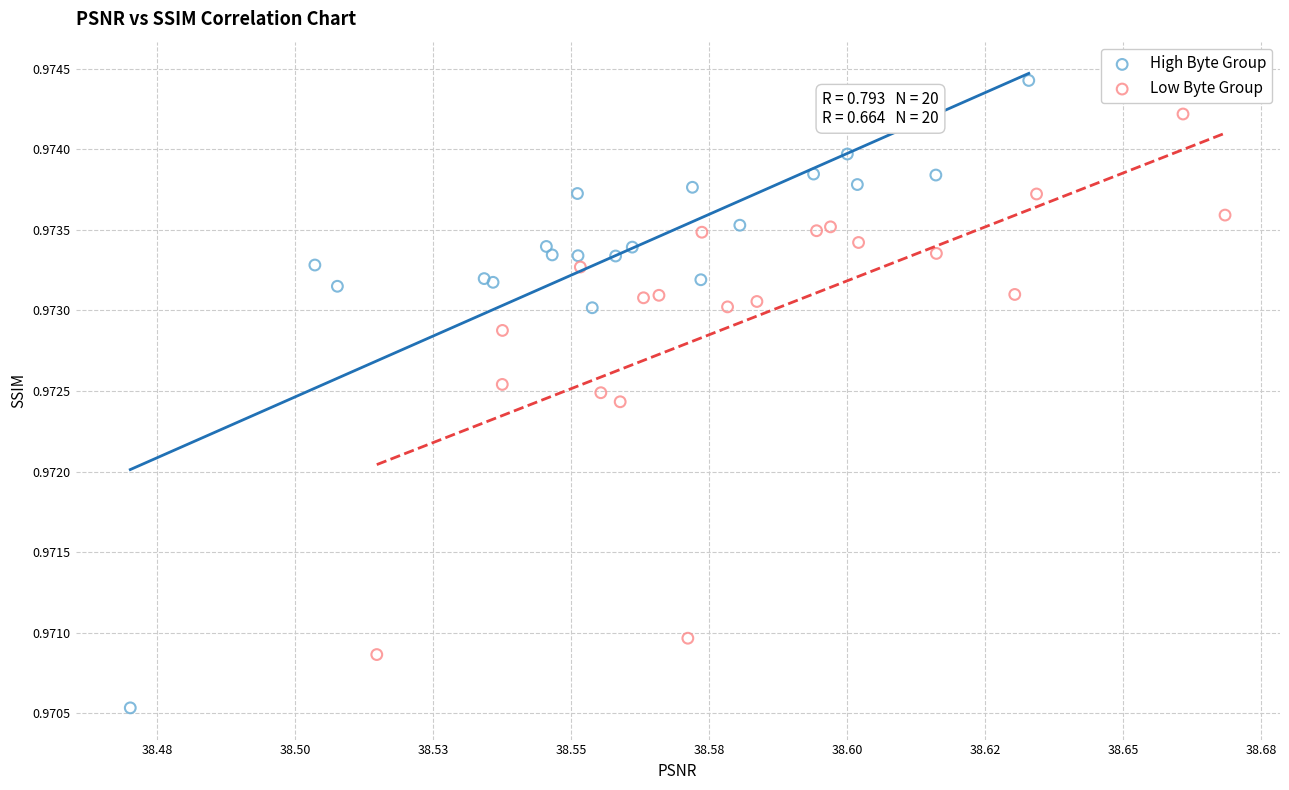

Which series reaches the minimum Y coordinate?

High Byte Group